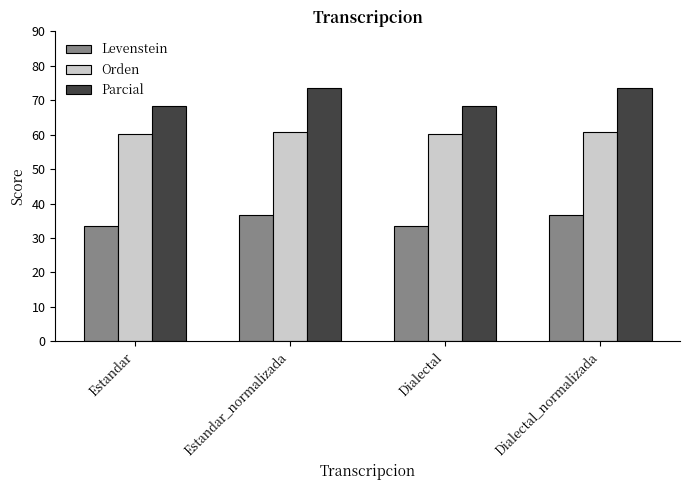

Which series has the largest total across all categories?

Parcial